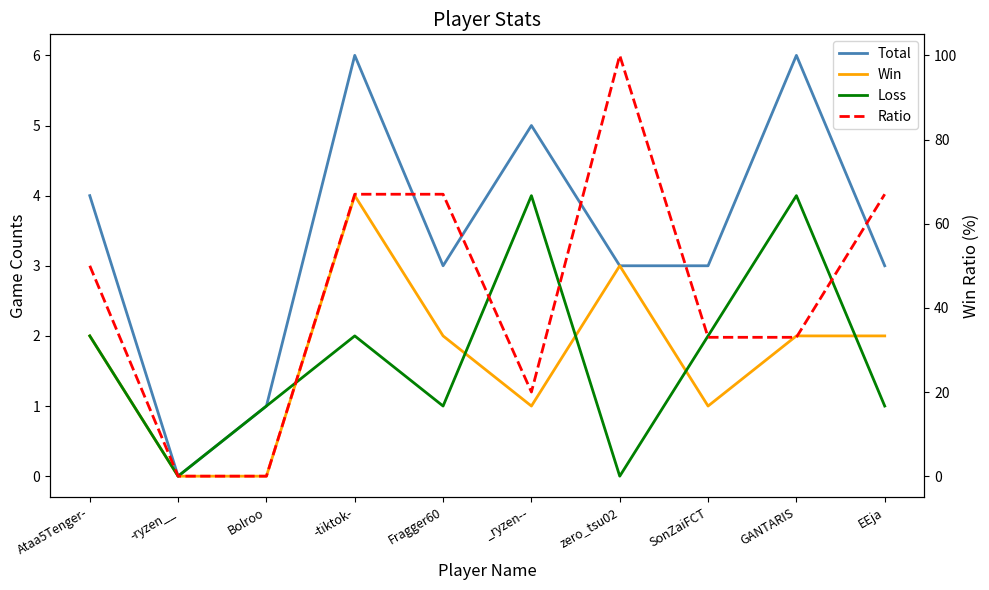

At _ryzen--, list the series in order from largest to smallest.

Ratio, Total, Loss, Win